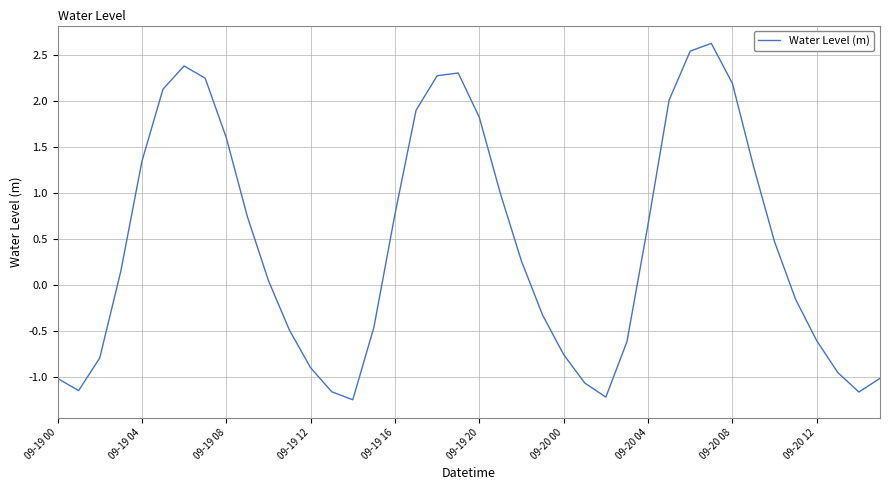

What is the difference between the maximum and minimum values?

3.9